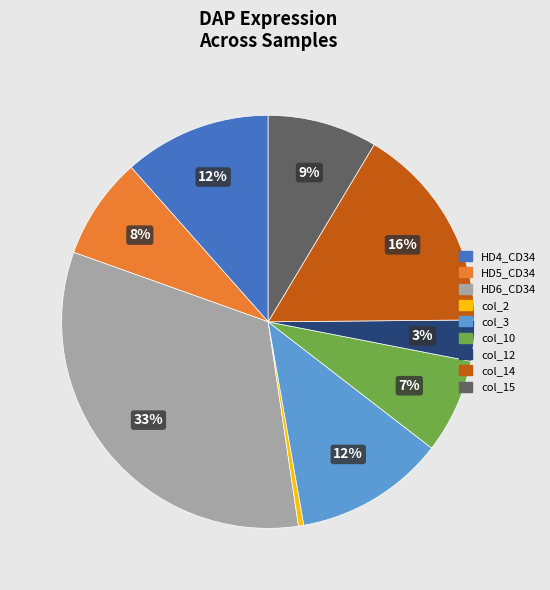

To the nearest percent, what is the combined percentage of HD4_CD34 and col_14?

28%